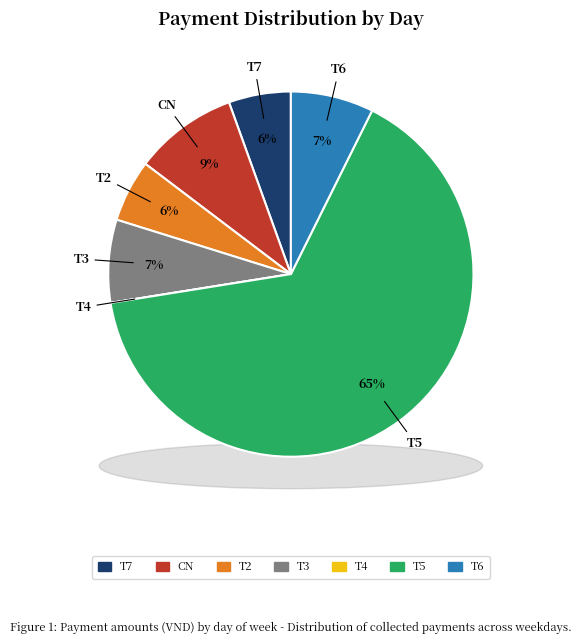

Is it true that T6 is 13% of the pie?

False